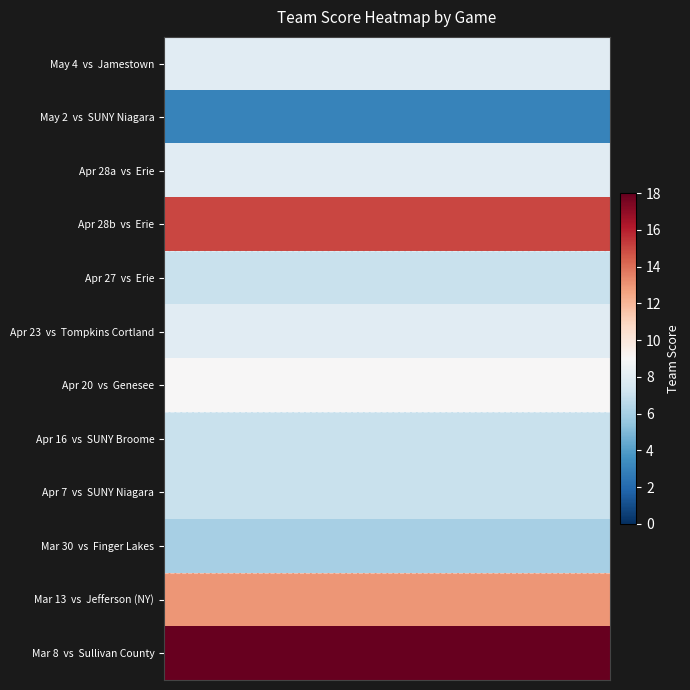

Reading right to left, extract all data points from this chart.

row_0: 5=8	4=8	3=8	2=8	1=8	0=8
row_1: 5=3	4=3	3=3	2=3	1=3	0=3
row_2: 5=8	4=8	3=8	2=8	1=8	0=8
row_3: 5=15	4=15	3=15	2=15	1=15	0=15
row_4: 5=7	4=7	3=7	2=7	1=7	0=7
row_5: 5=8	4=8	3=8	2=8	1=8	0=8
row_6: 5=9	4=9	3=9	2=9	1=9	0=9
row_7: 5=7	4=7	3=7	2=7	1=7	0=7
row_8: 5=7	4=7	3=7	2=7	1=7	0=7
row_9: 5=6	4=6	3=6	2=6	1=6	0=6
row_10: 5=13	4=13	3=13	2=13	1=13	0=13
row_11: 5=18	4=18	3=18	2=18	1=18	0=18